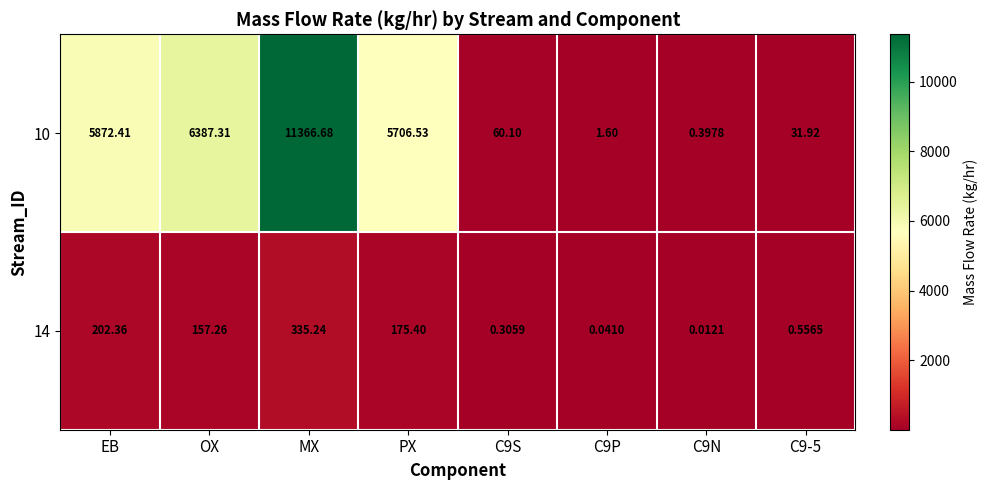

How many data points does each series have?

8